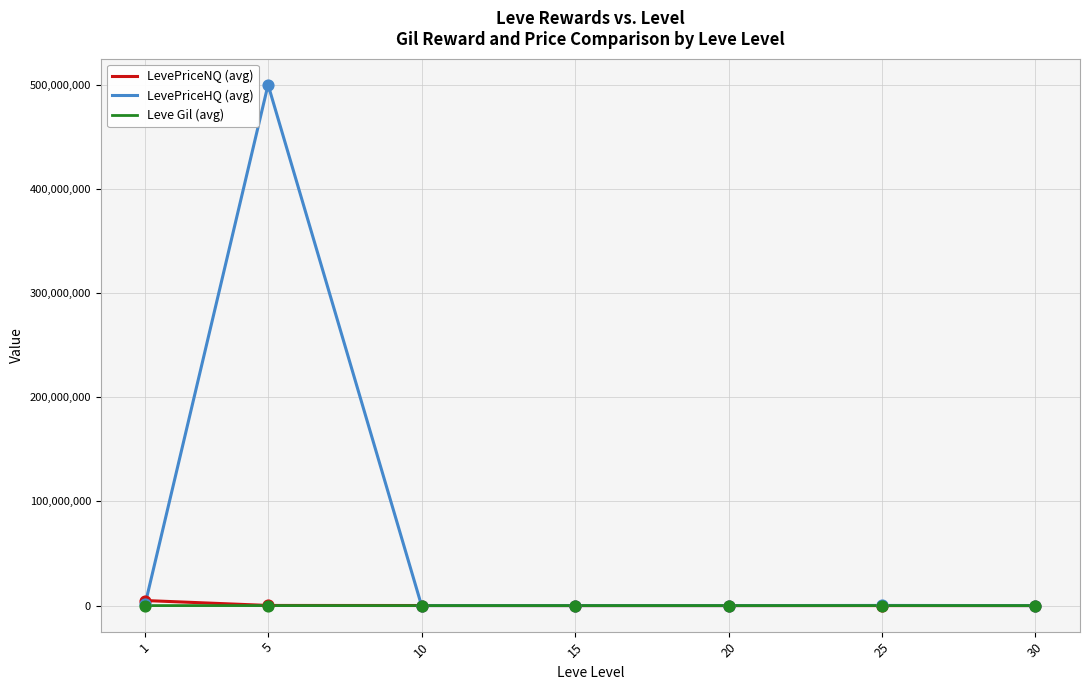

What are all the series names shown in the legend?

LevePriceNQ (avg), LevePriceHQ (avg), Leve Gil (avg)